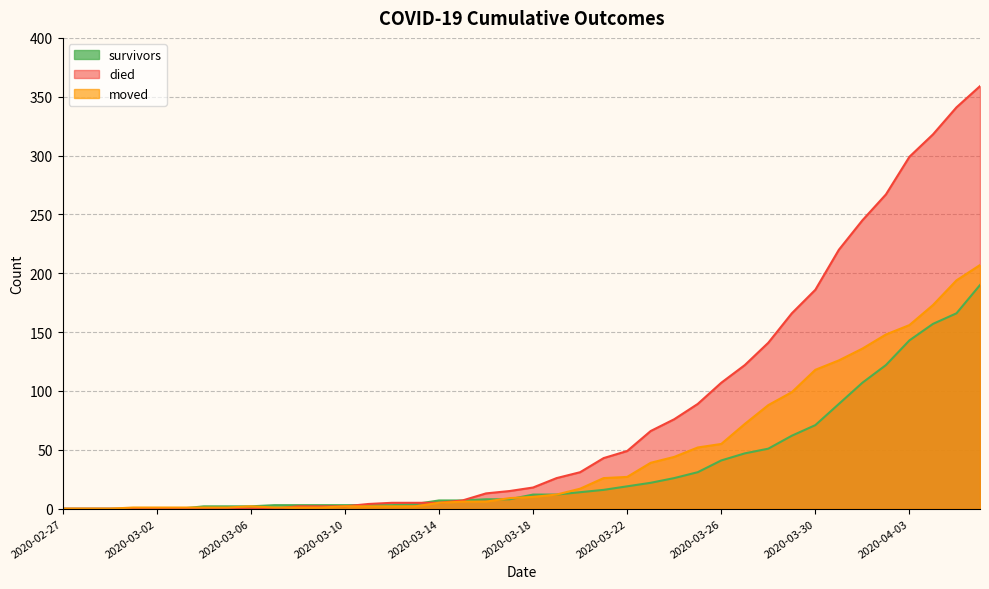

How many positive values does the moved series have?

37